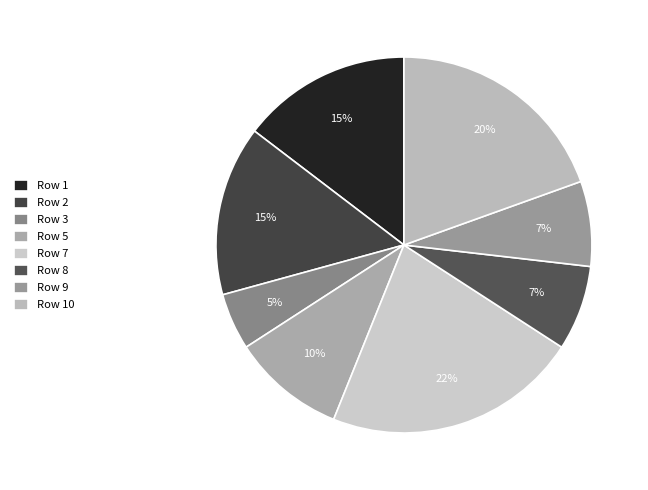

Does any single category account for the majority?

No